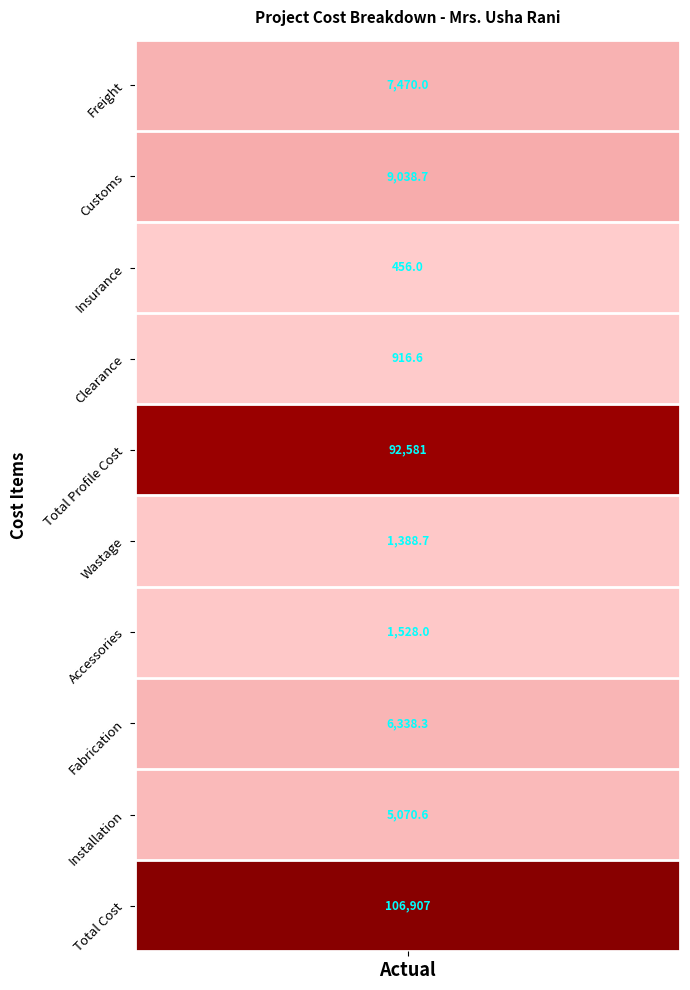

Reading left to right, transcribe all the data shown in this chart.

Freight=7470.0	Customs=9038.7	Insurance=456.0	Clearance=916.6	Total Profile Cost=92581.4	Wastage=1388.7	Accessories=1528.0	Fabrication=6338.3	Installation=5070.6	Total Cost=106907.0